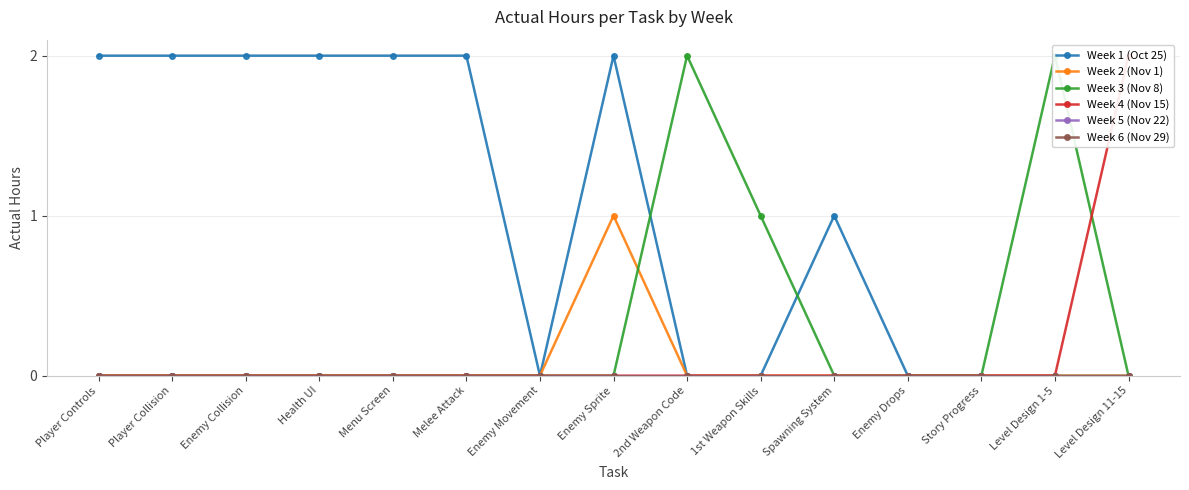

What position from the left is Menu Screen?

5